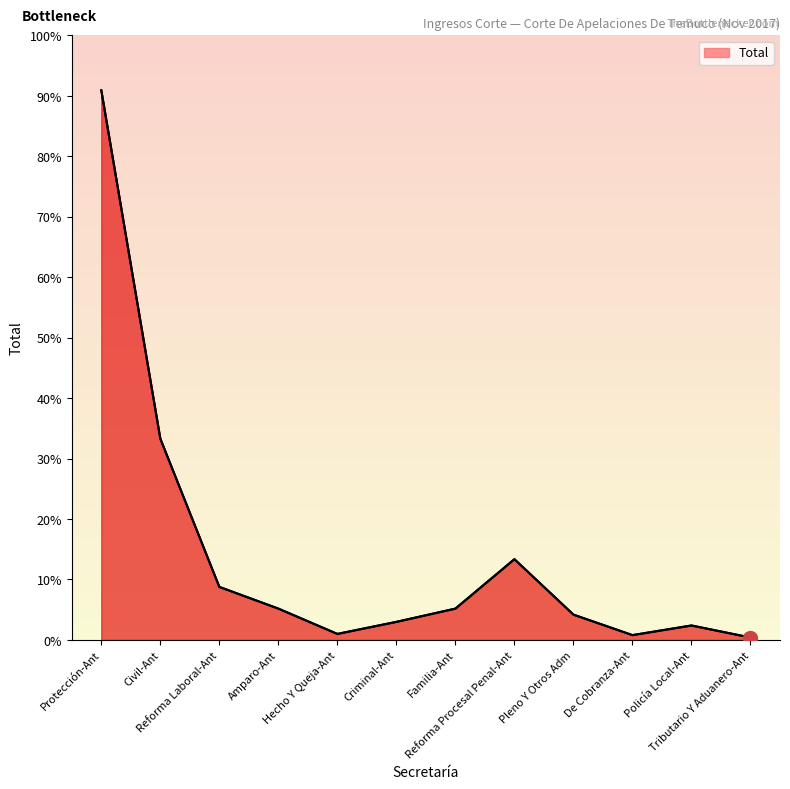

How many interior local valleys (lower than both neighbors) does the data have?

2